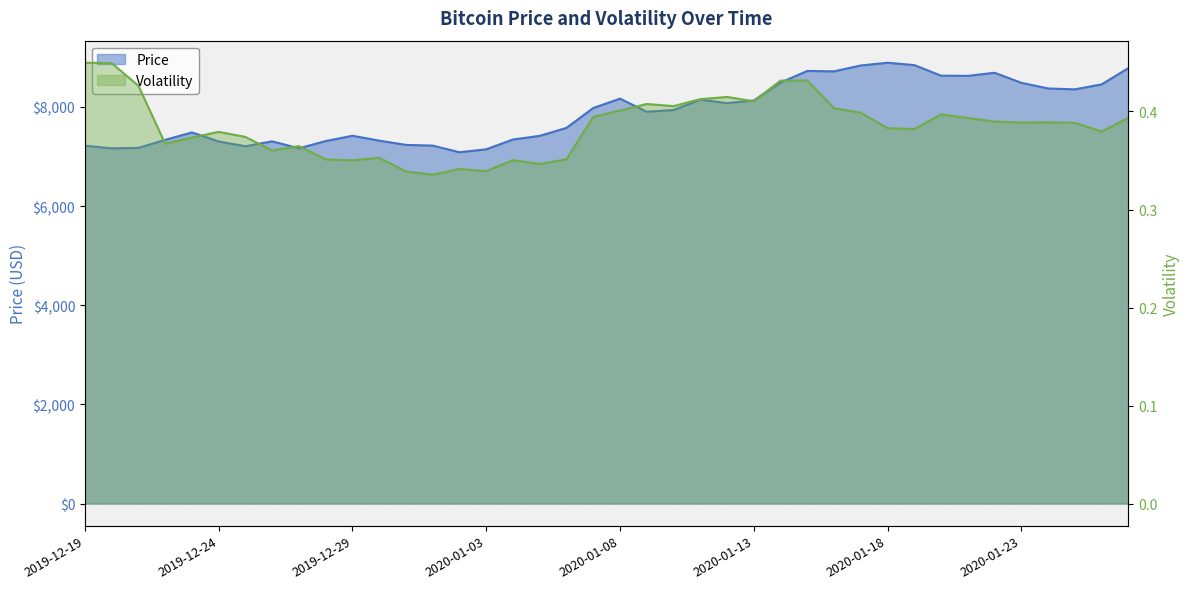

How many data points does each series have?

40